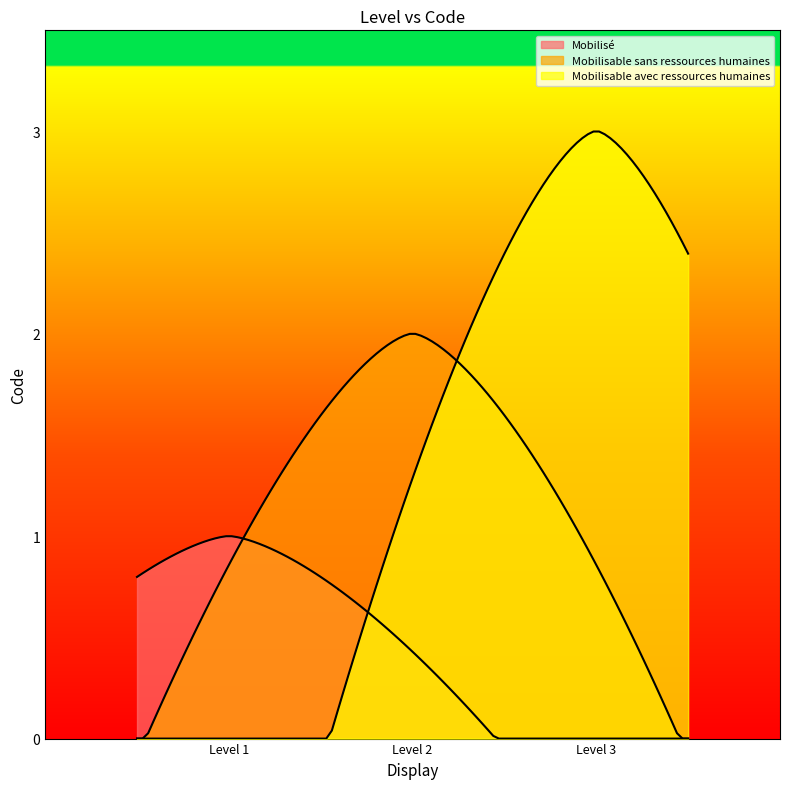

What is the difference between the maximum and minimum values?

2